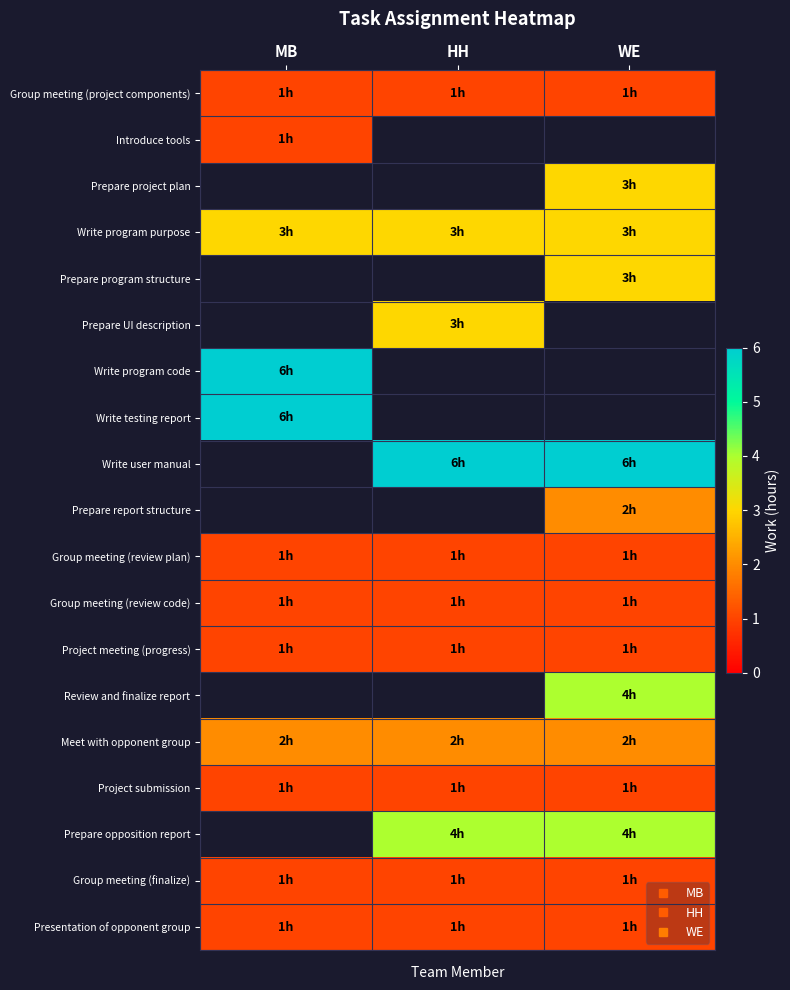

At how many categories does at least one series exceed 3?

3